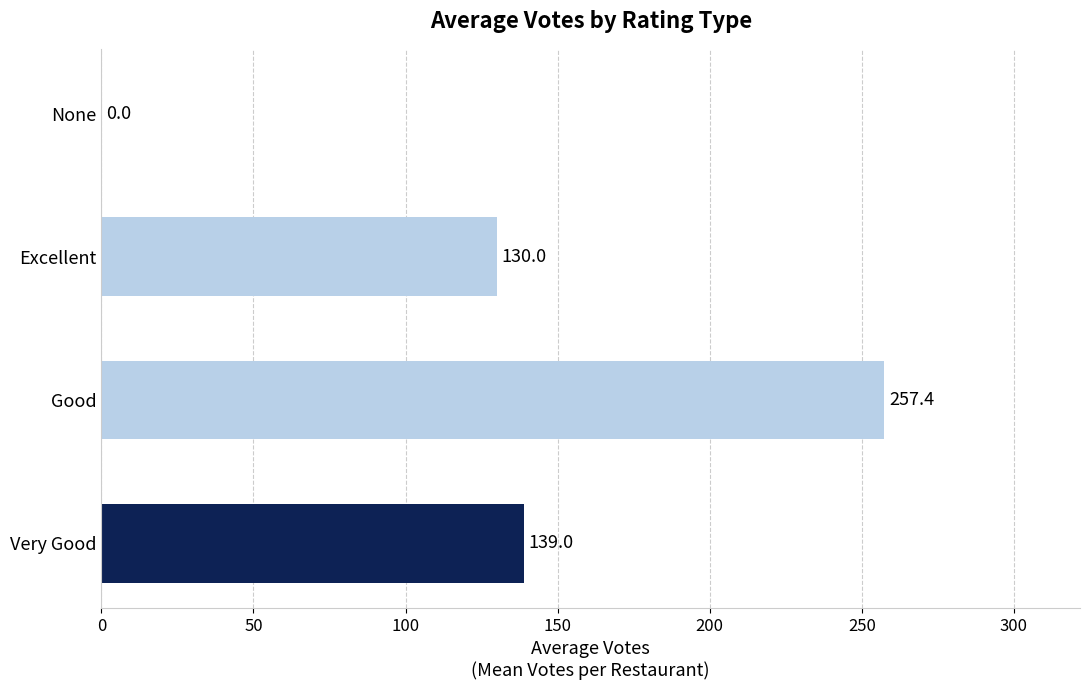

What is the change in value from Good to Excellent?

-127.4